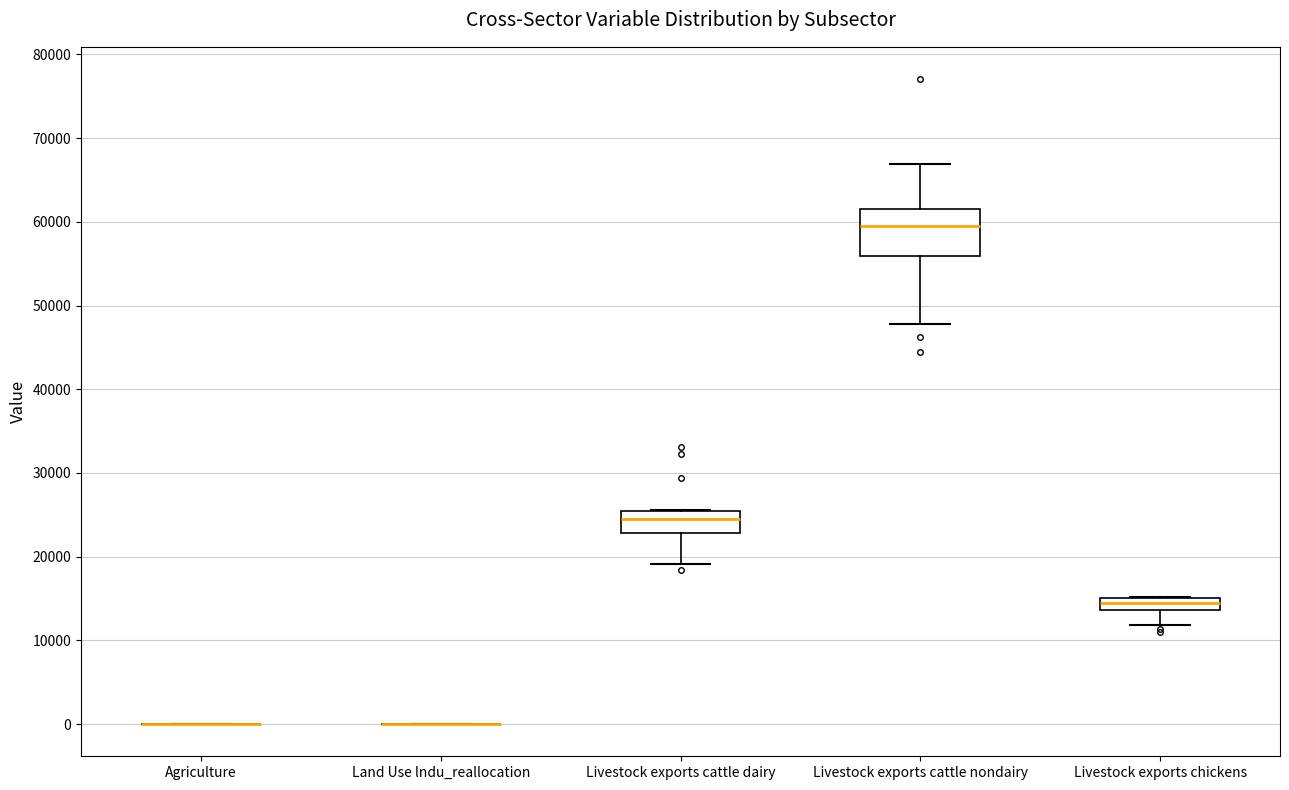

Where is the upper edge of the box for Livestock exports chickens on the y-axis? The values are not printed on the chart, so give them approximately, as read against the axis.

15000